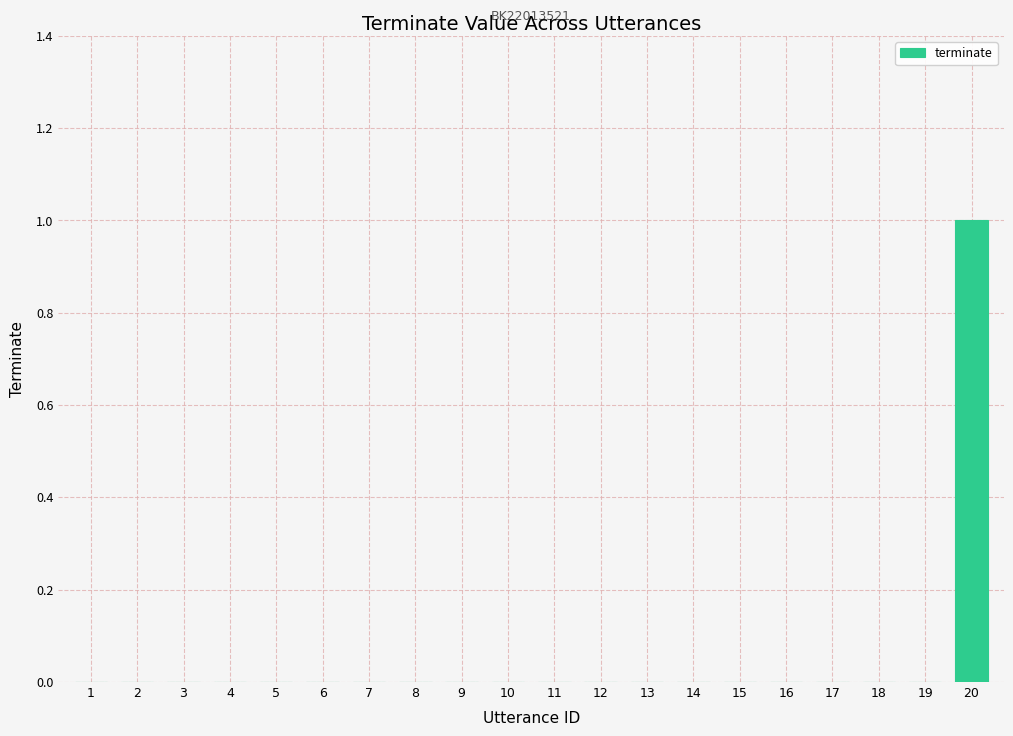

True or false: the data shows 0 at 6.

True